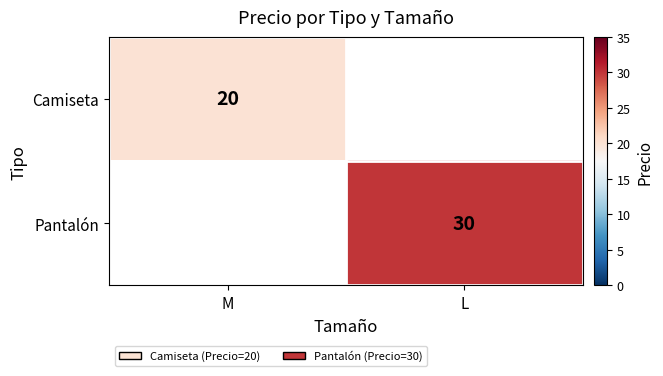

Is the value of Pantalón at L greater than the value of Camiseta at M?

Yes